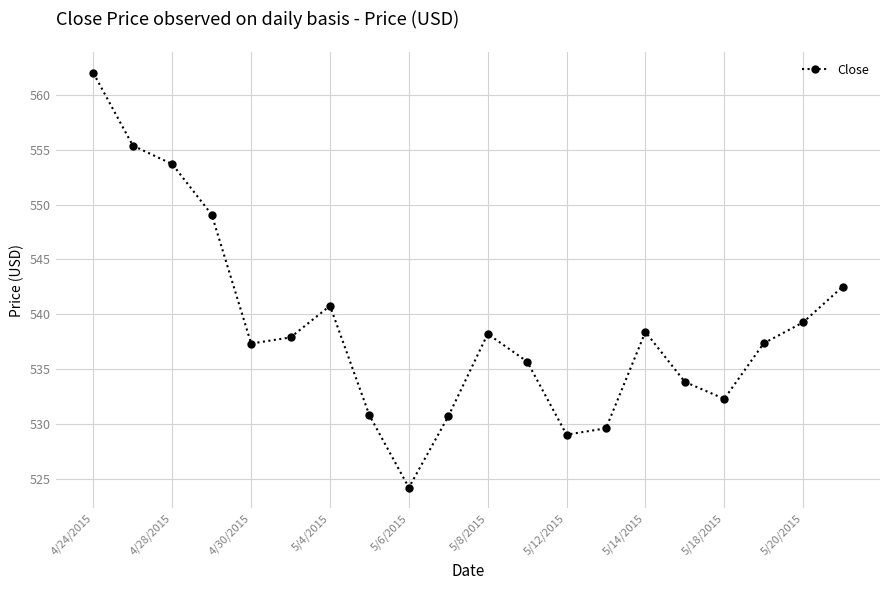

What is the value of the 15th point from the left?

538.4